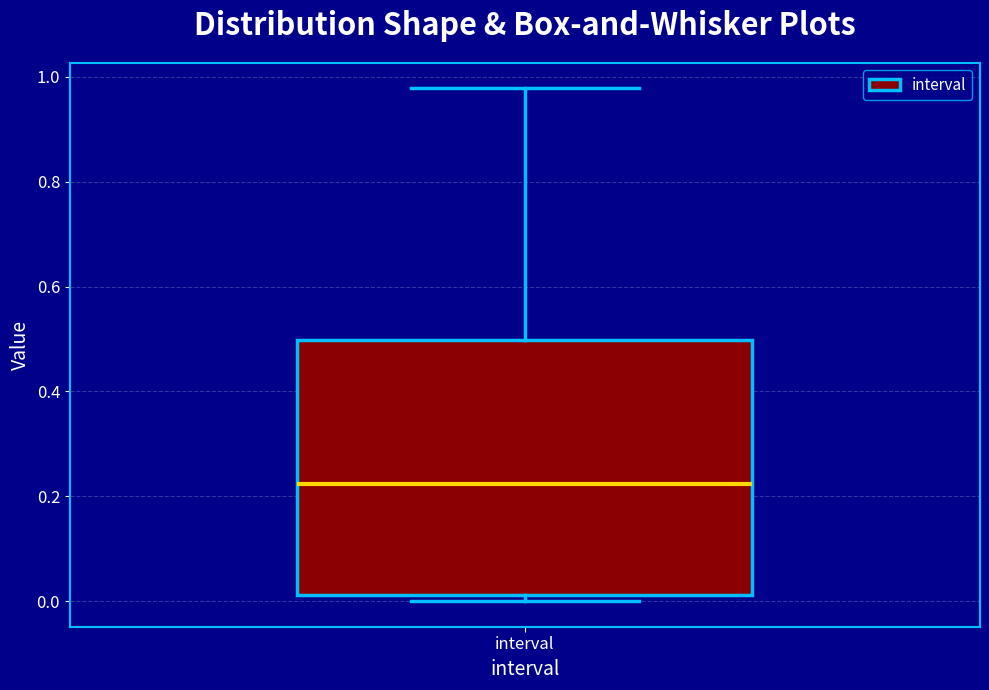

Transcribe this box plot: give where the median line is, the range the box spans, and where the two whiskers end, as read against the y-axis. The values are not printed on the chart, so give them approximately, as read against the axis.

median 0.22, box 0.02 to 0.50, whiskers 0.00 to 0.98